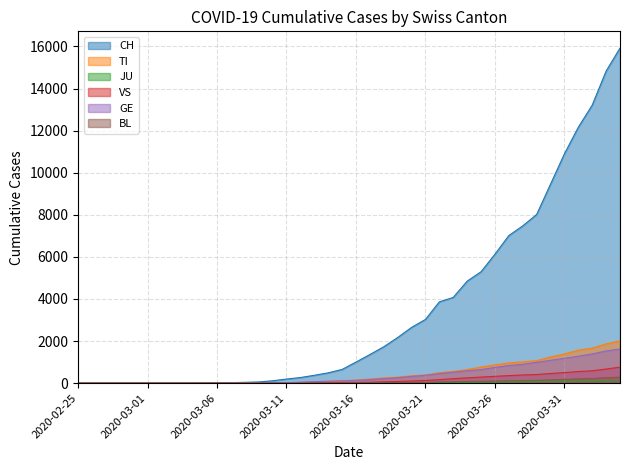

At which category does the chart reach its peak across all series?

2020-04-04